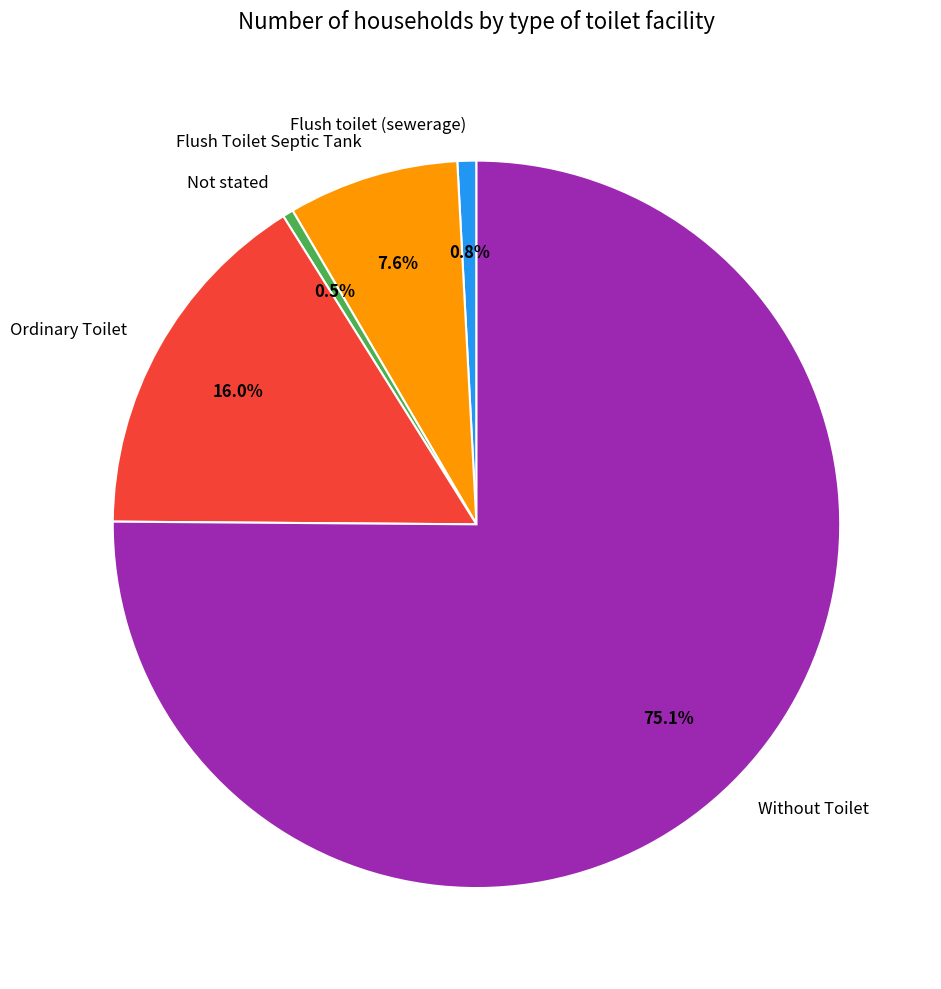

The Flush toilet (sewerage) slice represents 1% of the pie. True or false?

True